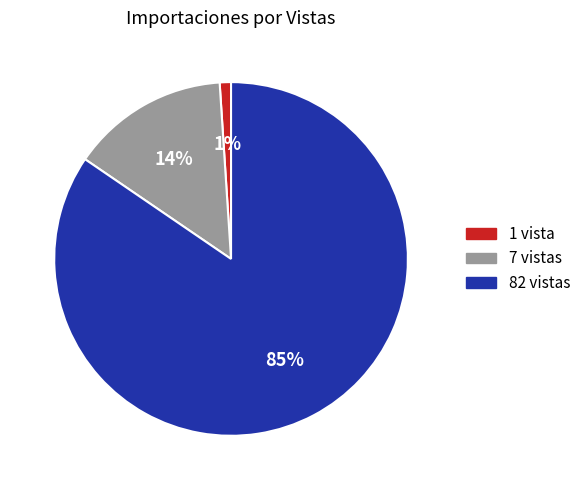

To the nearest percent, what is the difference between the largest and smallest slice percentages?

84%